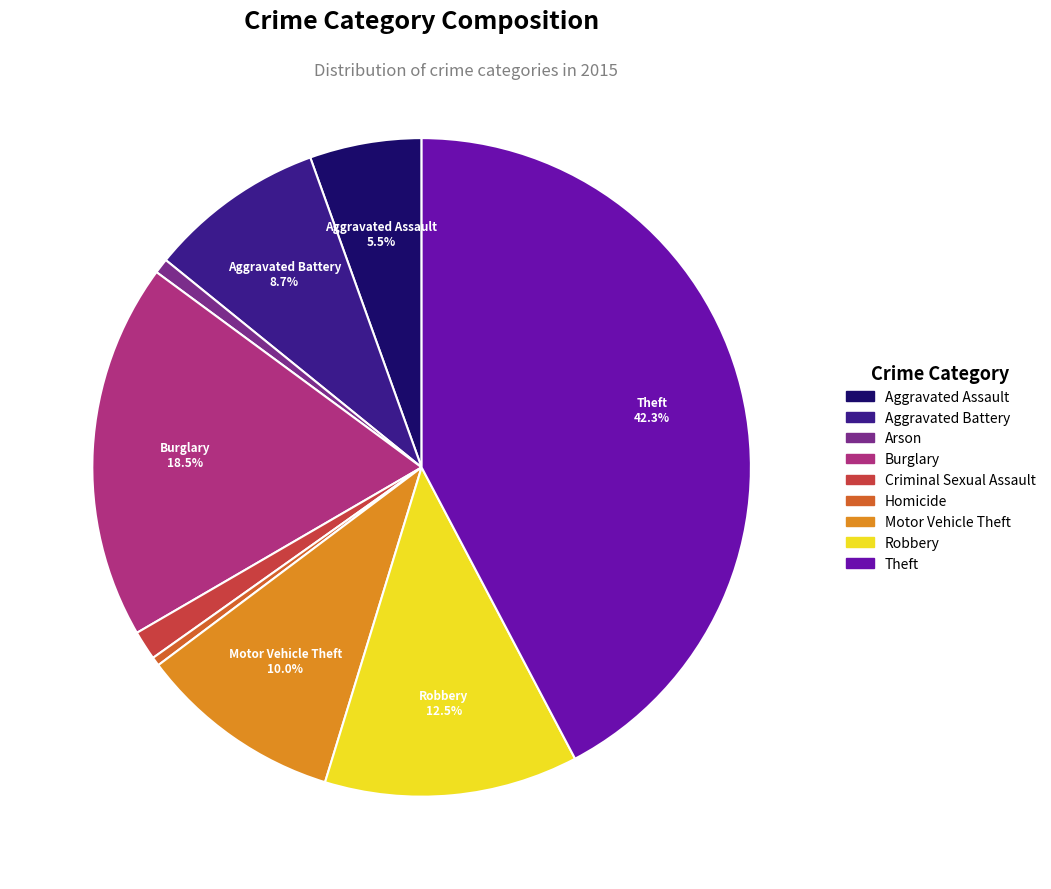

To the nearest percent, what is the difference between the largest and smallest slice percentages?

42%